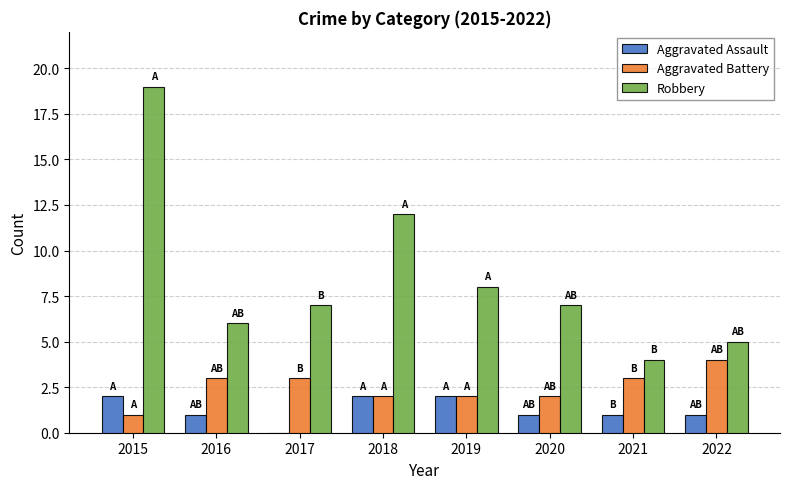

Between 2017 and 2022, which series saw the biggest shift?

Robbery